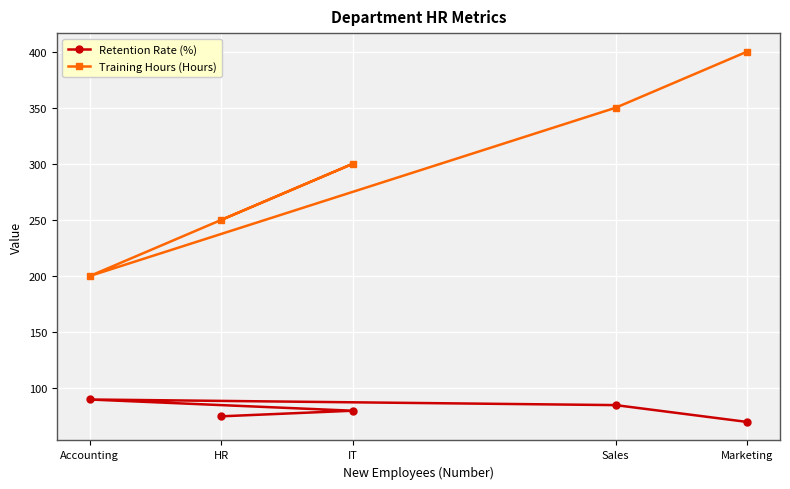

Which series changed the most between Sales and Marketing?

Training Hours (Hours)